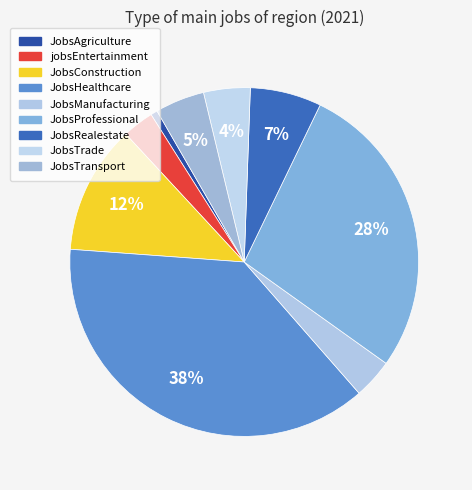

Which slice is the largest?

JobsHealthcare